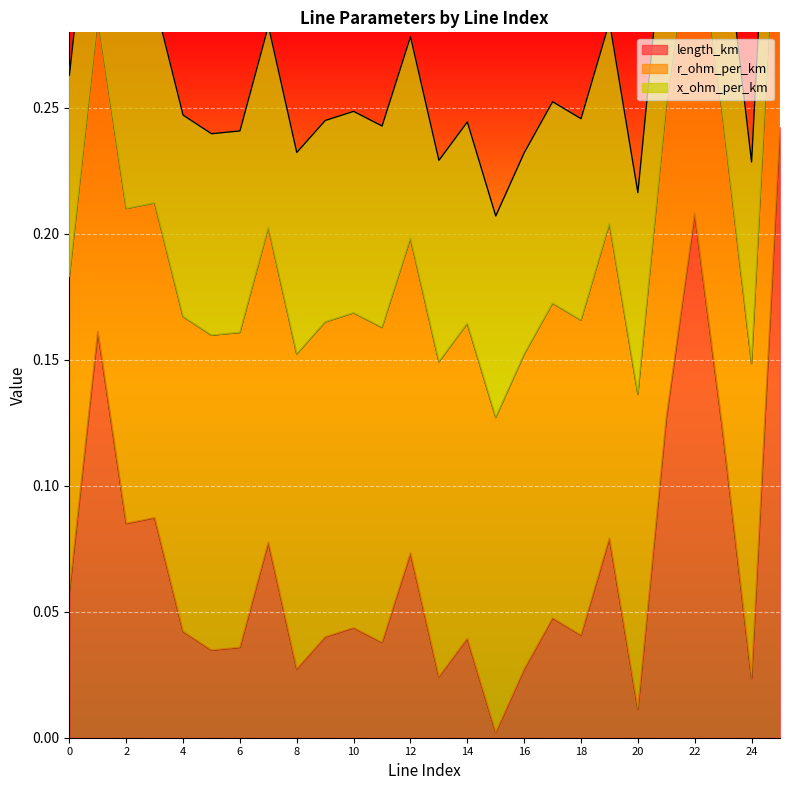

What is the sum of all length_km values?

1.8